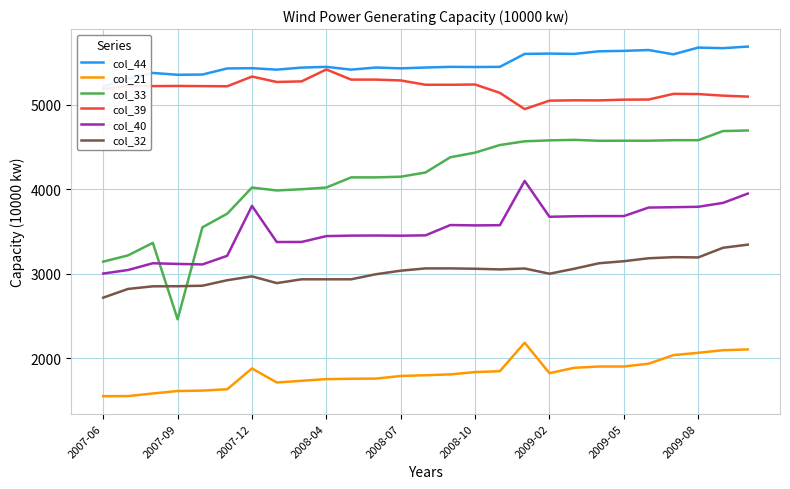

True or false: col_39 and col_21 intersect in this chart.

False